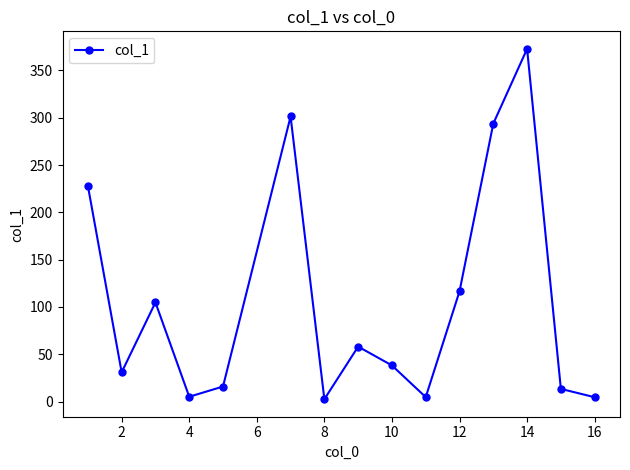

What is the value of the 14th point from the left?

13.4